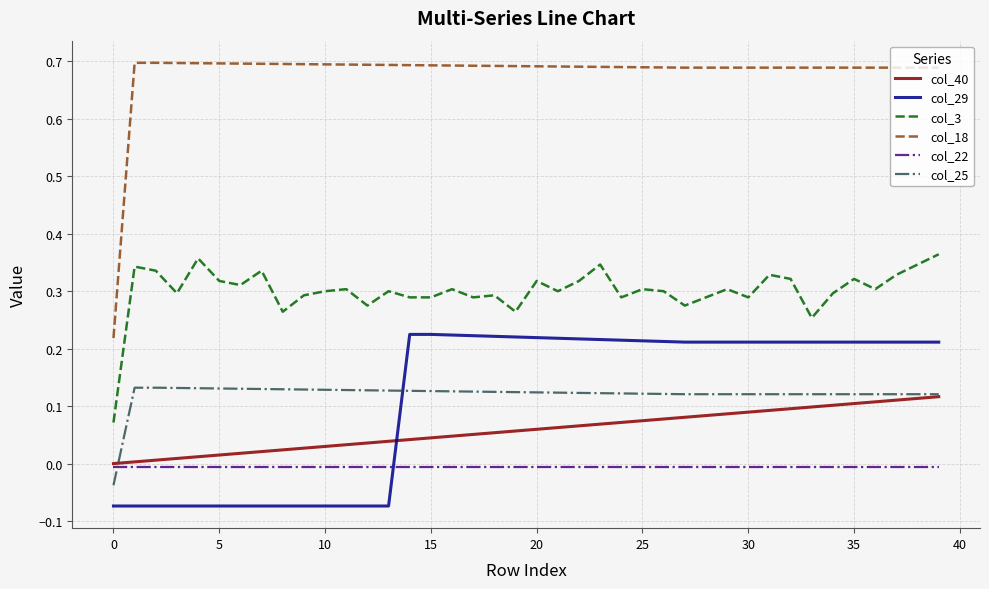

Which series has the largest total across all categories?

col_18